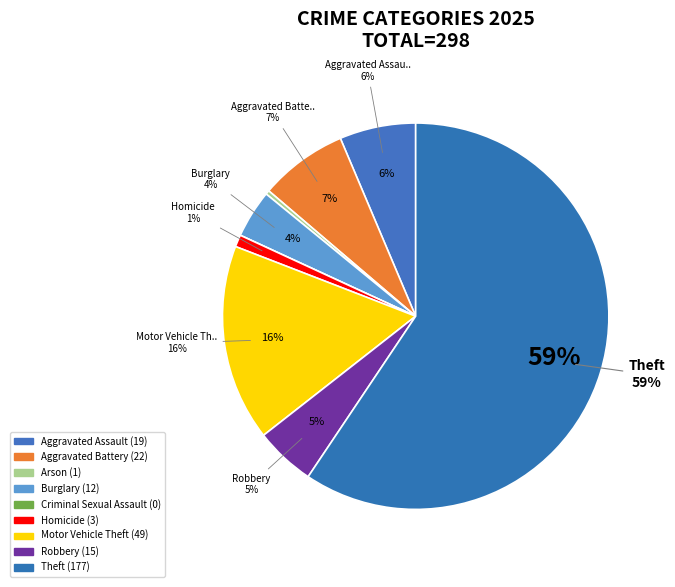

To the nearest percent, what is the average slice percentage?

11%